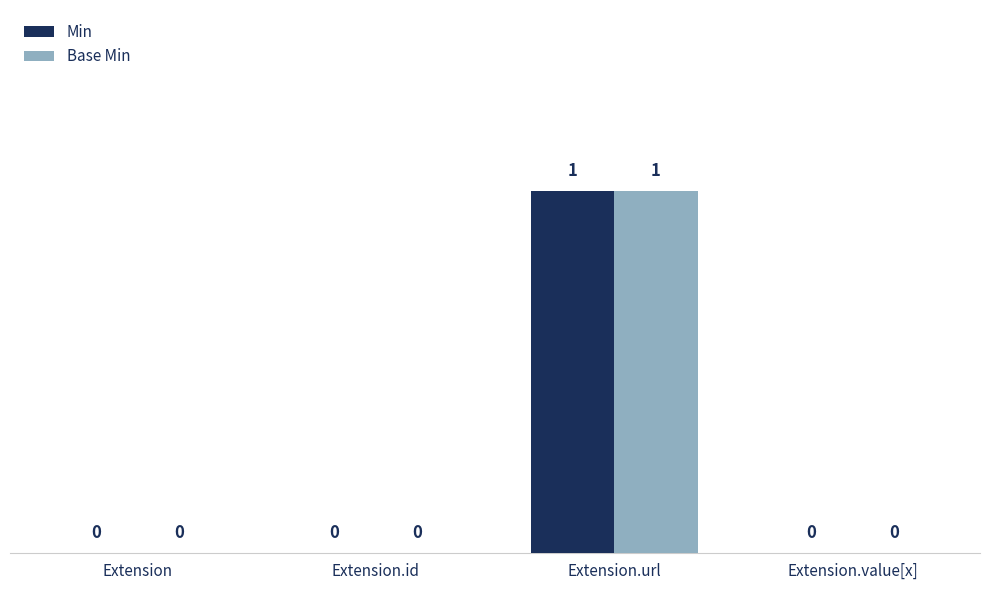

At which category is the sum across all series the highest?

Extension.url